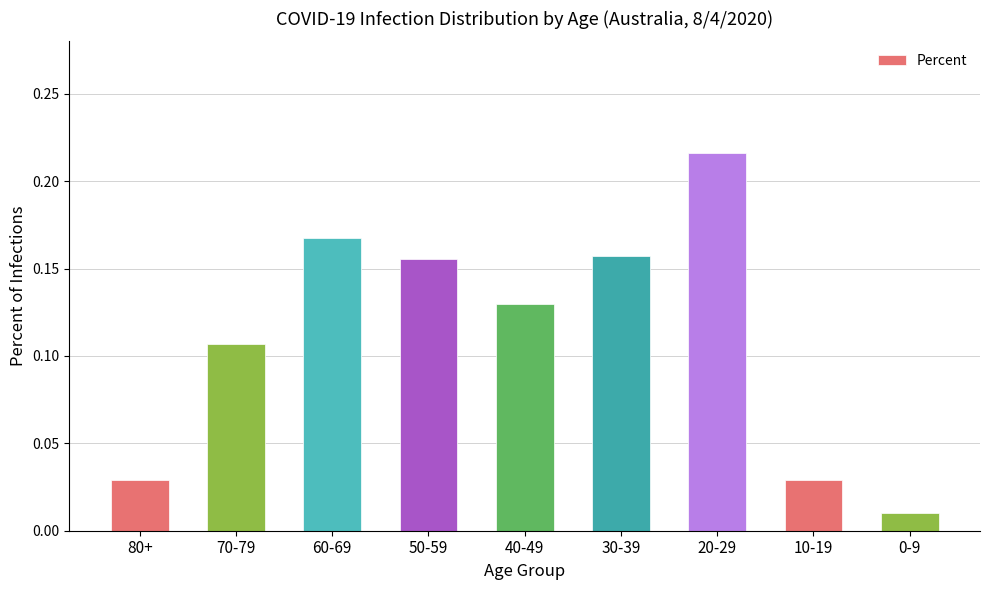

What is the change in value from 80+ to 50-59?

+0.1